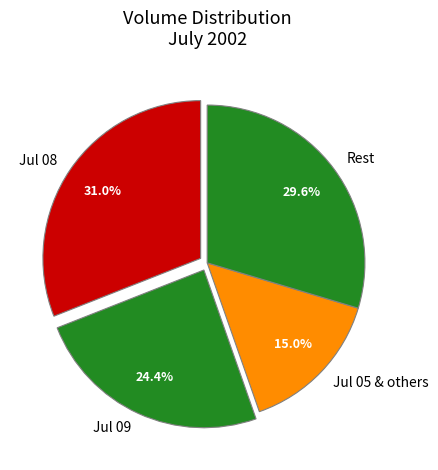

Which slice is the largest?

Jul 08